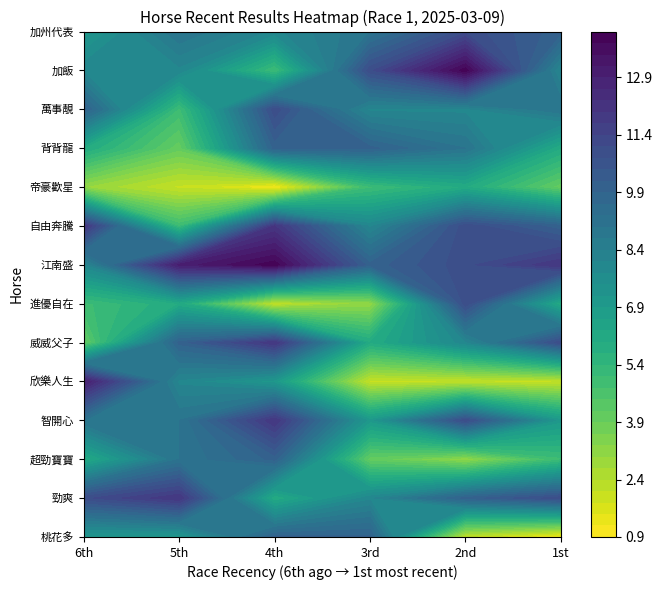

Reading left to right, what are all the values shown in this chart?

1: 1=7	2=7	3=10	4=10	5=2	6=1
2: 1=11	2=12	3=6	4=8	5=10	6=11
3: 1=6	2=9	3=10	4=4	5=3	6=5
4: 1=9	2=9	3=12	4=7	5=11	6=7
5: 1=13	2=8	3=7	4=2	5=2	6=2
6: 1=4	2=10	3=12	4=6	5=8	6=11
7: 1=5	2=6	3=2	4=3	5=11	6=6
8: 1=8	2=13	3=14	4=10	5=11	6=12
9: 1=12	2=5	3=12	4=8	5=11	6=10
10: 1=3	2=2	3=1	4=5	5=6	6=4
11: 1=6	2=4	3=10	4=10	5=9	6=6
12: 1=10	2=5	3=11	4=8	5=8	6=9
13: 1=8	2=8	3=5	4=11	5=14	6=8
14: 1=7	2=9	3=8	4=9	5=11	6=10